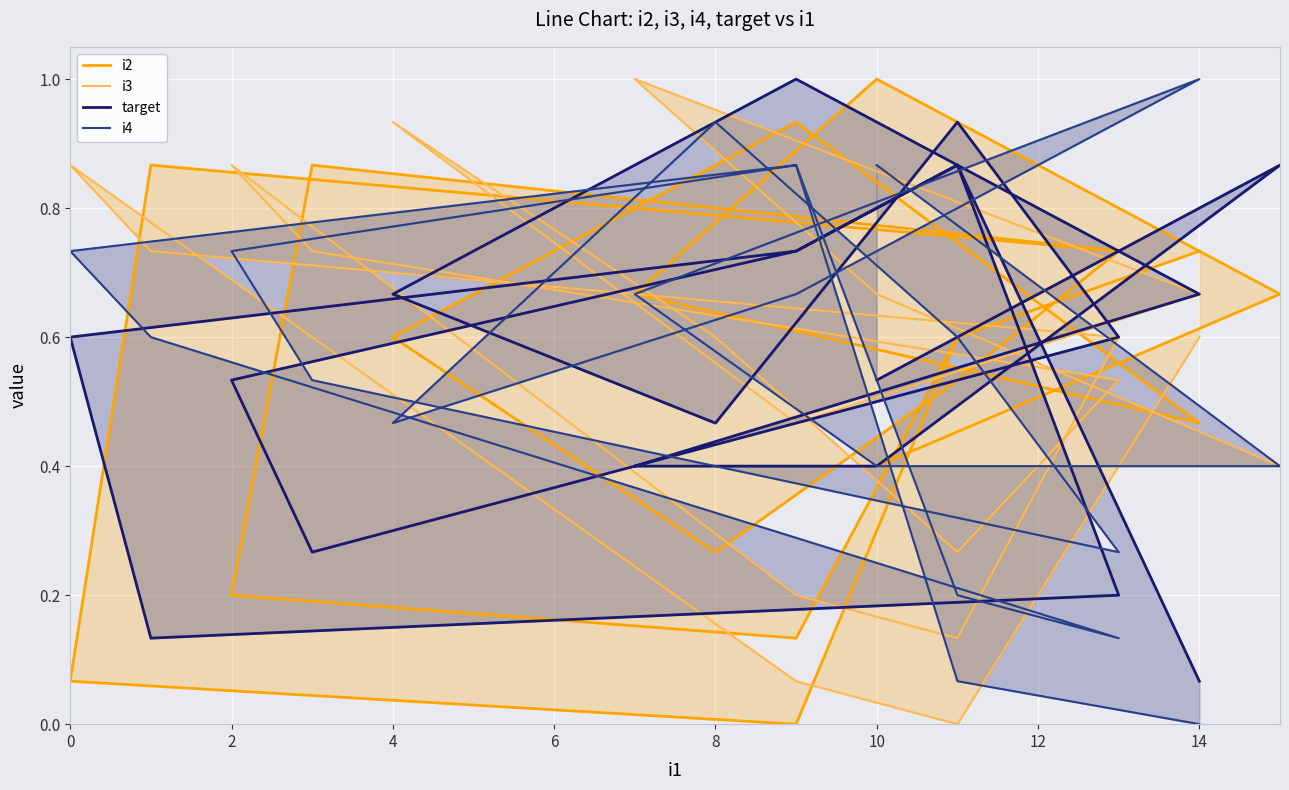

In i2, how many points are lower than both neighbors (excluding endpoints)?

4